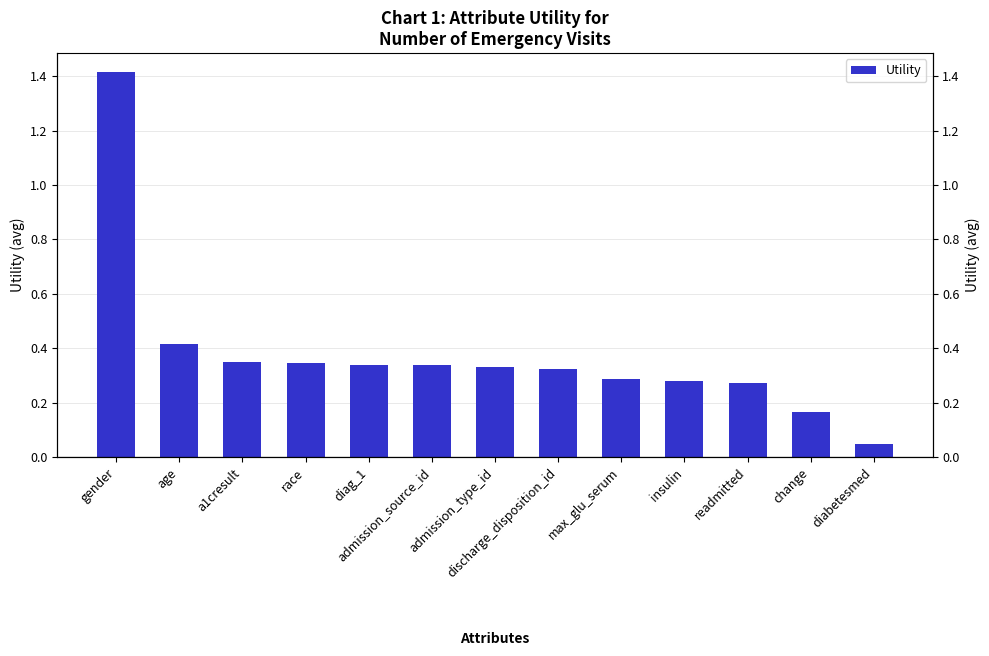

What is the label of the 10th bar from the right?

race